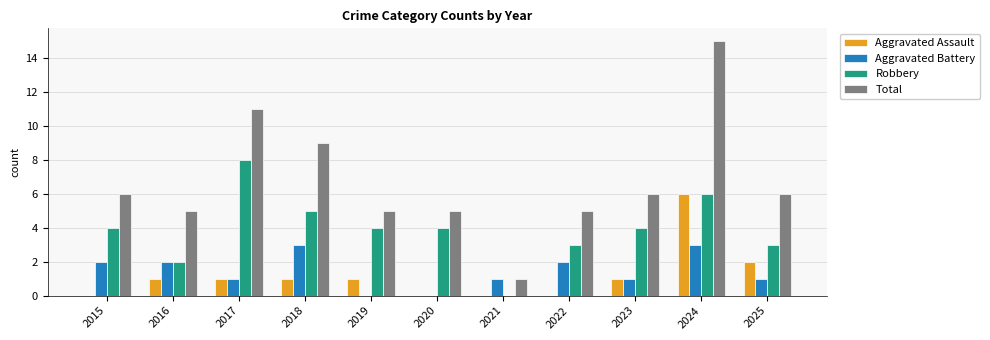

Reading left to right, what are all the values shown in this chart?

Aggravated Assault: 2015=0	2016=1	2017=1	2018=1	2019=1	2020=0	2021=0	2022=0	2023=1	2024=6	2025=2
Aggravated Battery: 2015=2	2016=2	2017=1	2018=3	2019=0	2020=0	2021=1	2022=2	2023=1	2024=3	2025=1
Robbery: 2015=4	2016=2	2017=8	2018=5	2019=4	2020=4	2021=0	2022=3	2023=4	2024=6	2025=3
Total: 2015=6	2016=5	2017=11	2018=9	2019=5	2020=5	2021=1	2022=5	2023=6	2024=15	2025=6